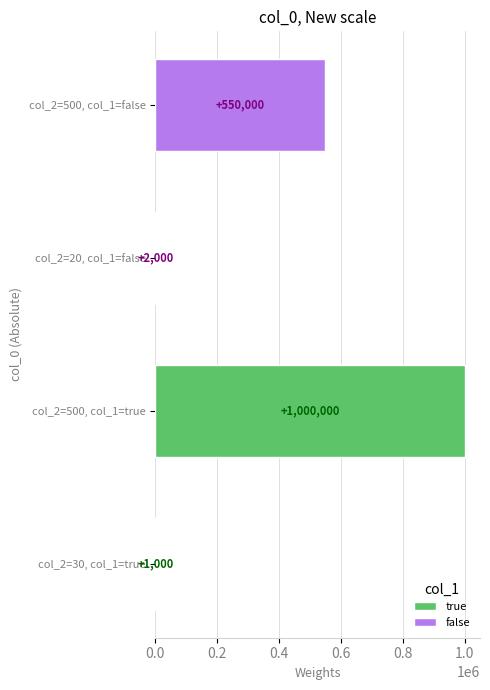

At which category does the chart reach its peak across all series?

col_2=500, col_1=true